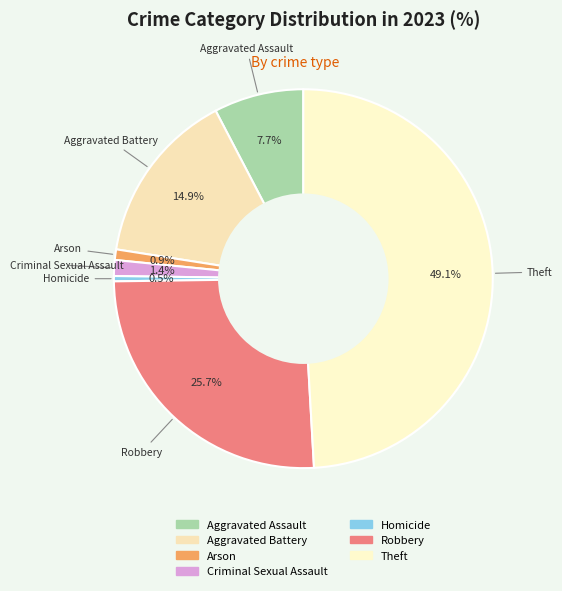

Is there a majority slice in this chart?

No